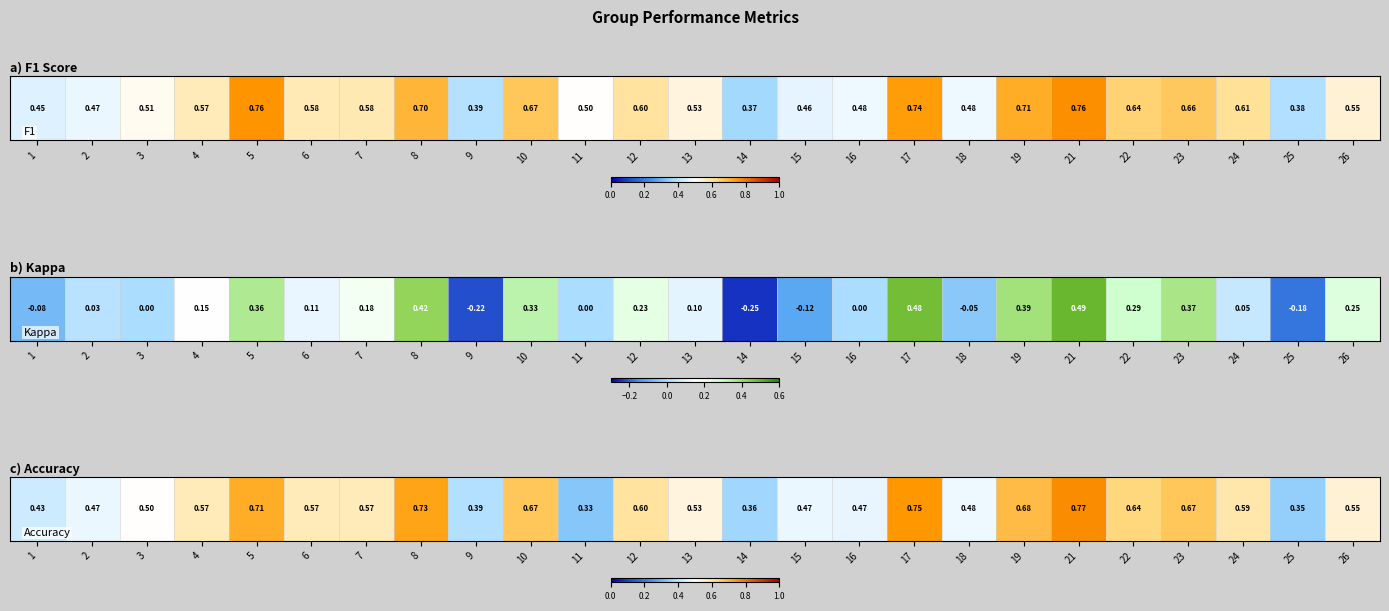

At which label is the value closest to 0?

11